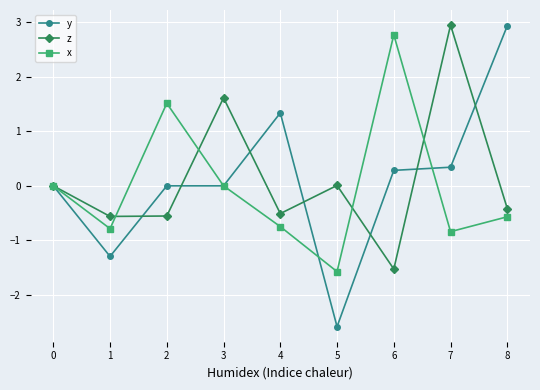

Which series has the widest spread of values?

y